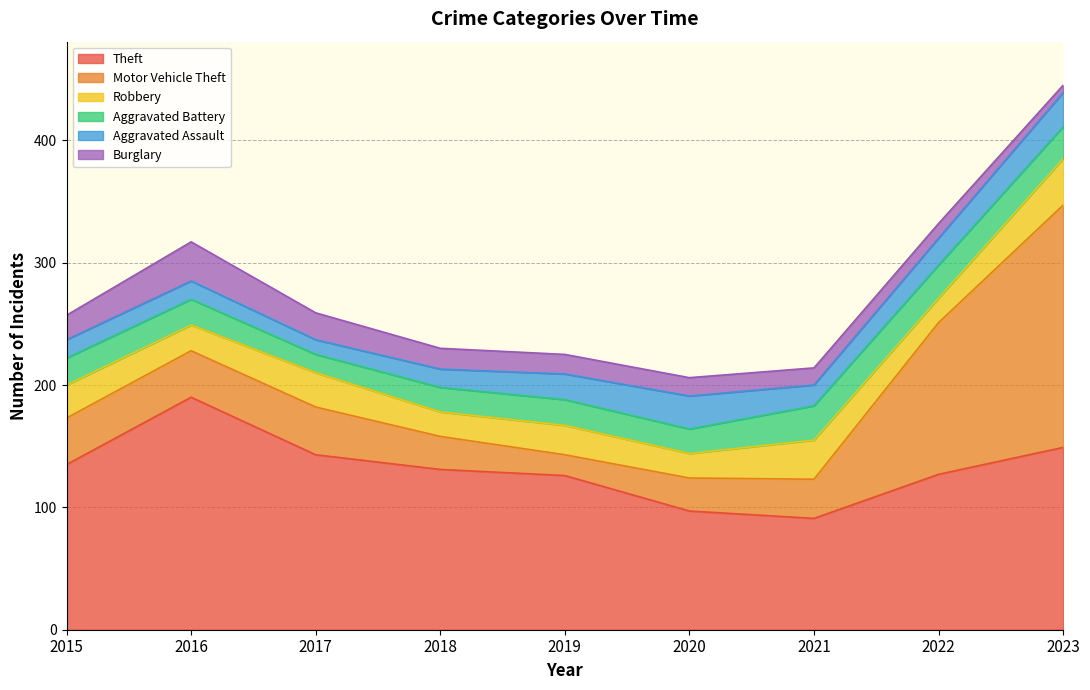

What is the value of the Aggravated Assault point at the 7th from the left?

17